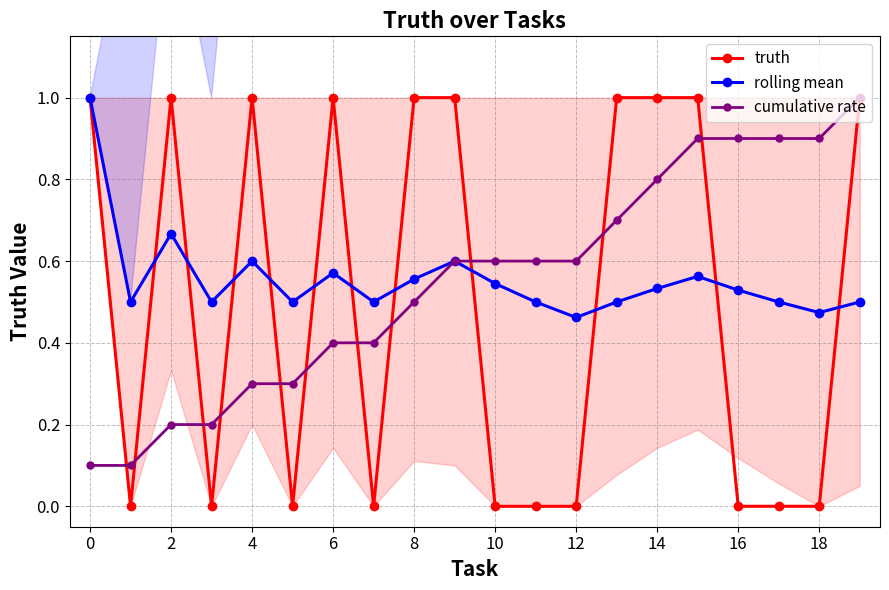

What is the sum of all truth values?

10.0